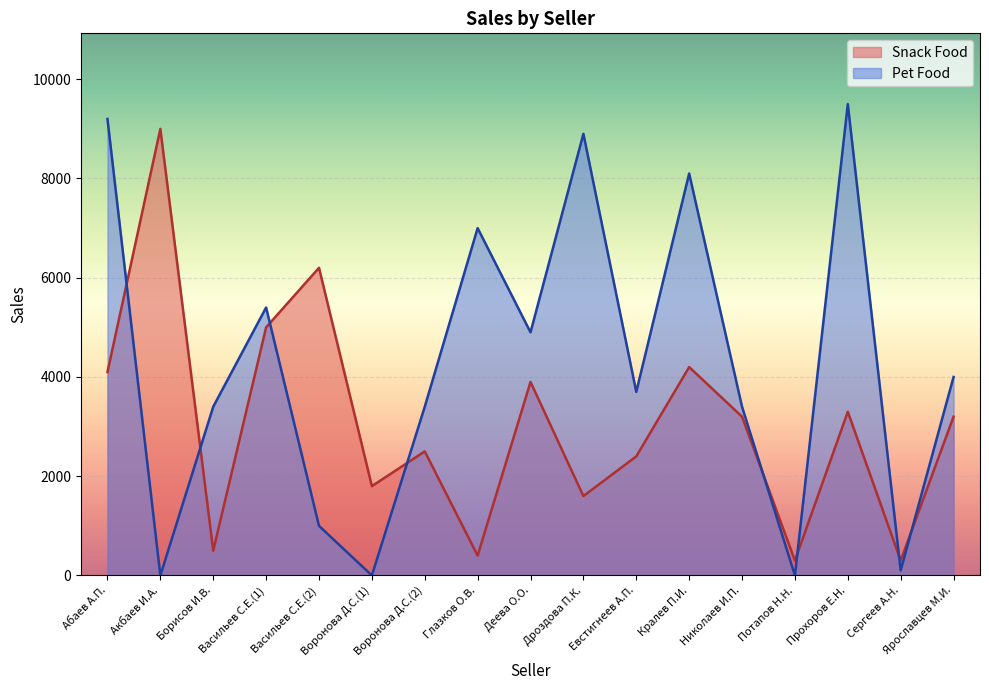

True or false: Snack Food has more than 0 interior local peaks.

True